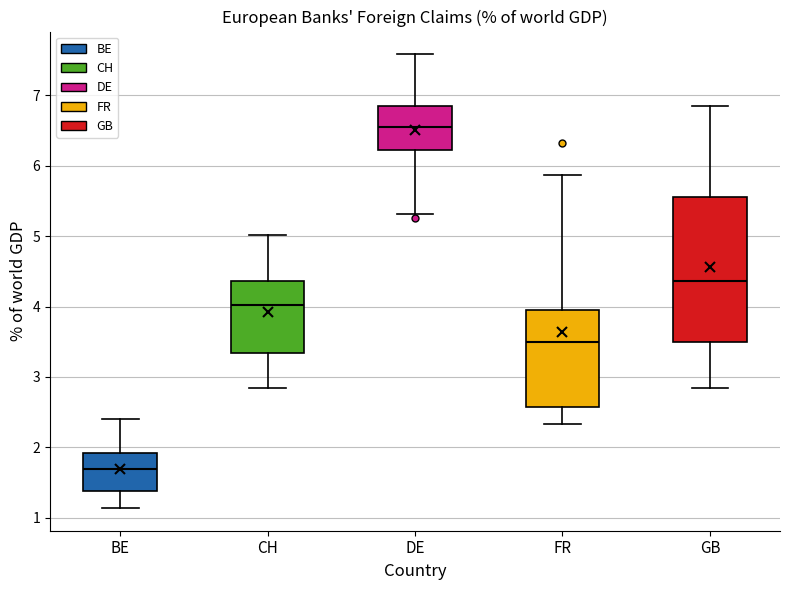

Which box has the highest median line?

DE